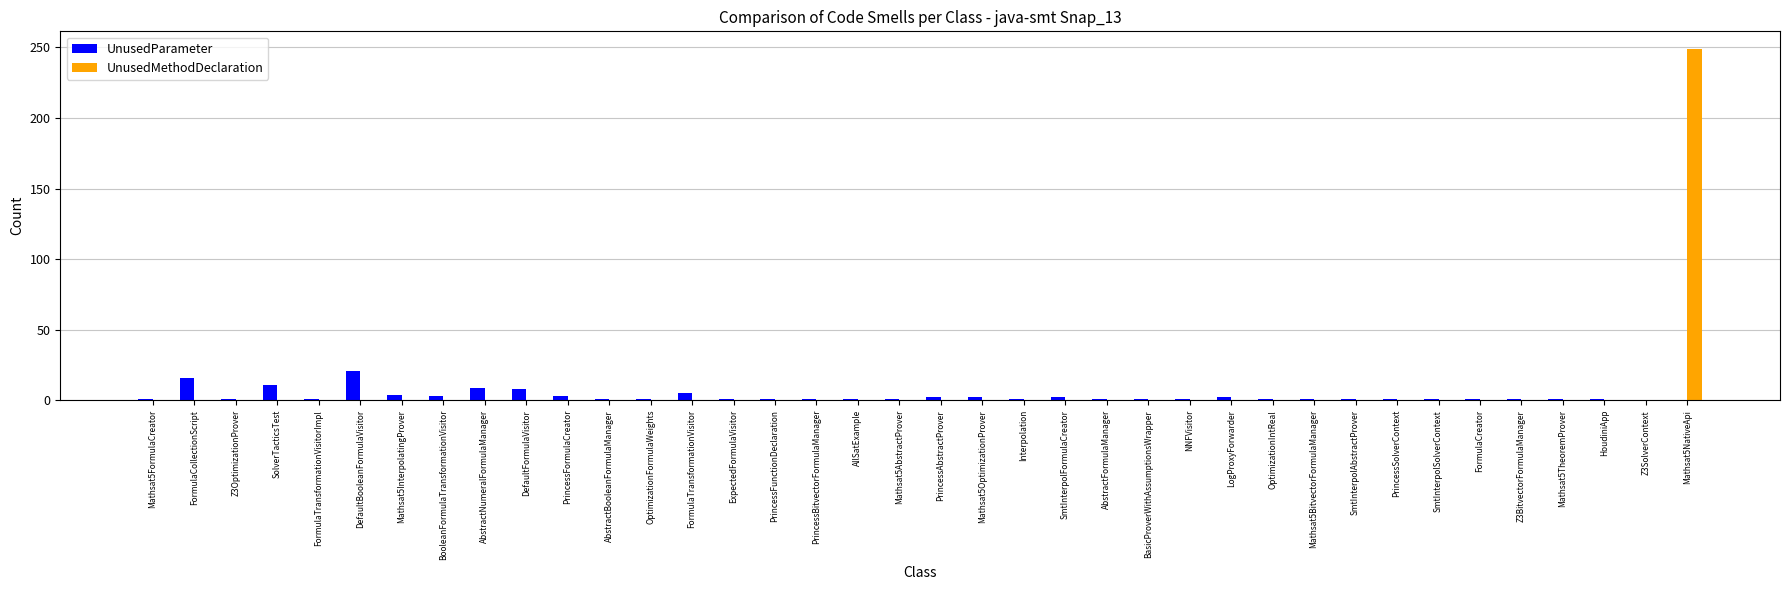

How many distinct data groups are displayed?

2